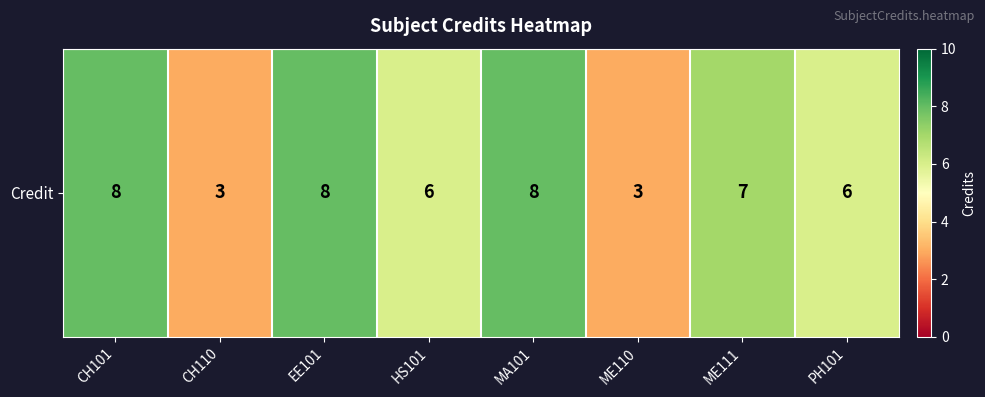

What is the maximum value shown in the chart?

8